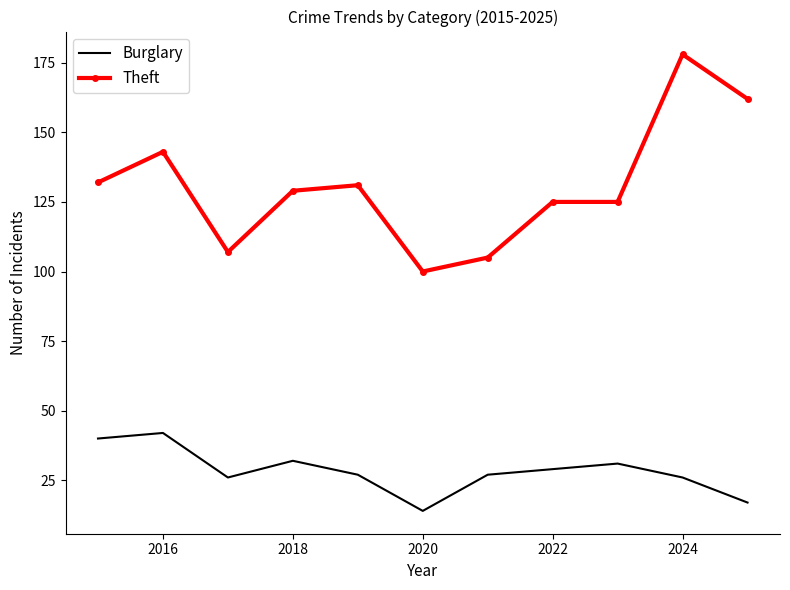

Rank the series by their maximum value, from highest to lowest.

Theft, Burglary